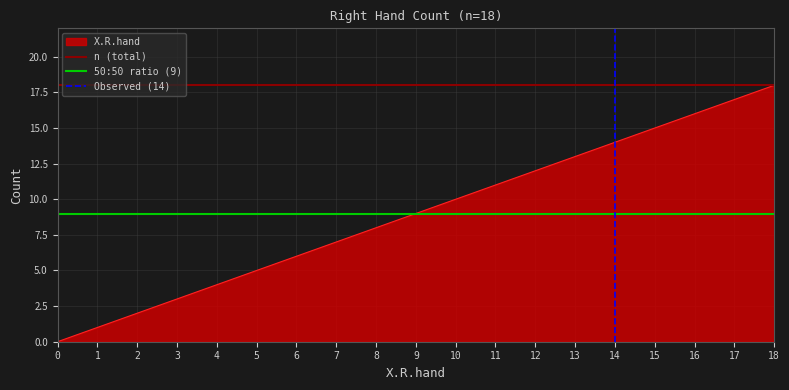

Is the value of 50:50 ratio (9) at 1 greater than the value of n (total) at 1?

No